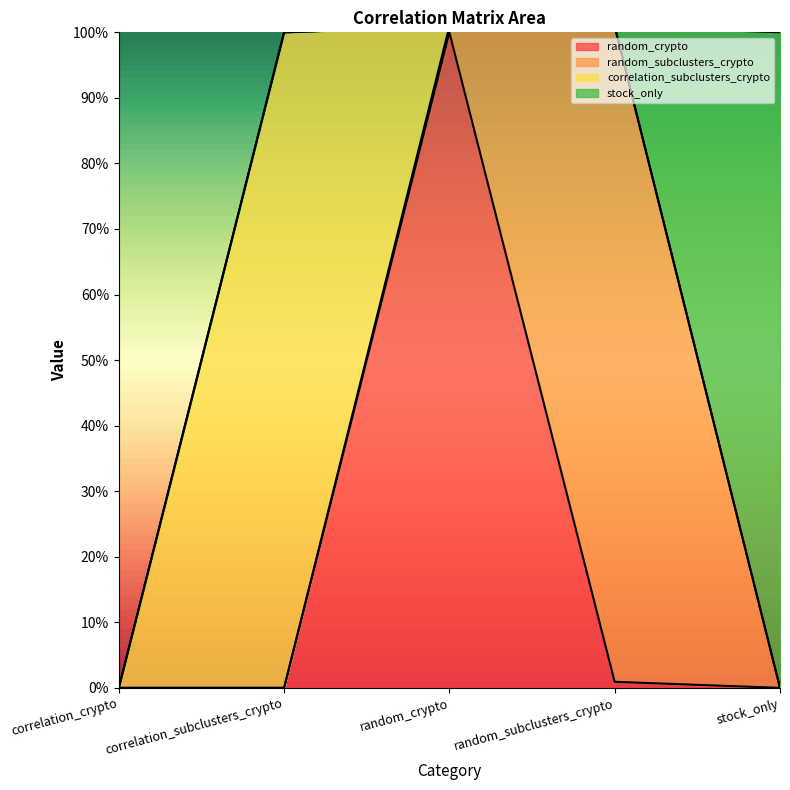

What is the sum of all random_crypto values?

1.0